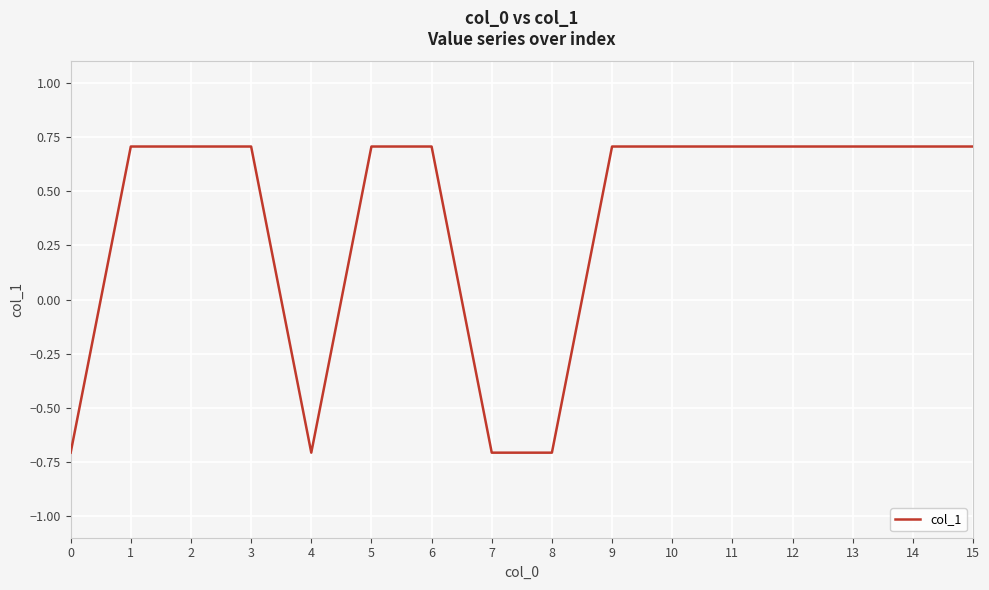

How many values are below zero?

4